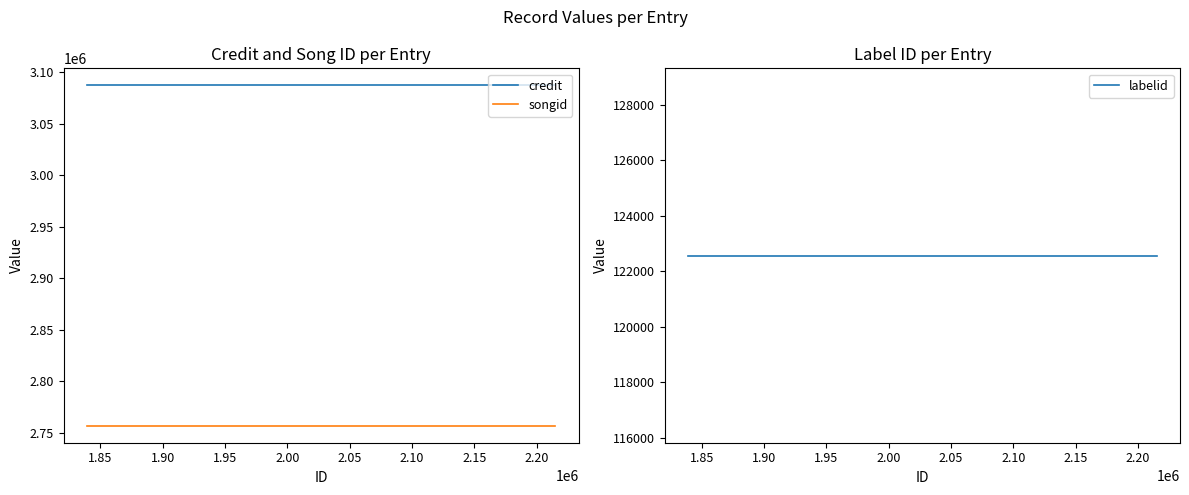

How many series are shown in this chart?

3